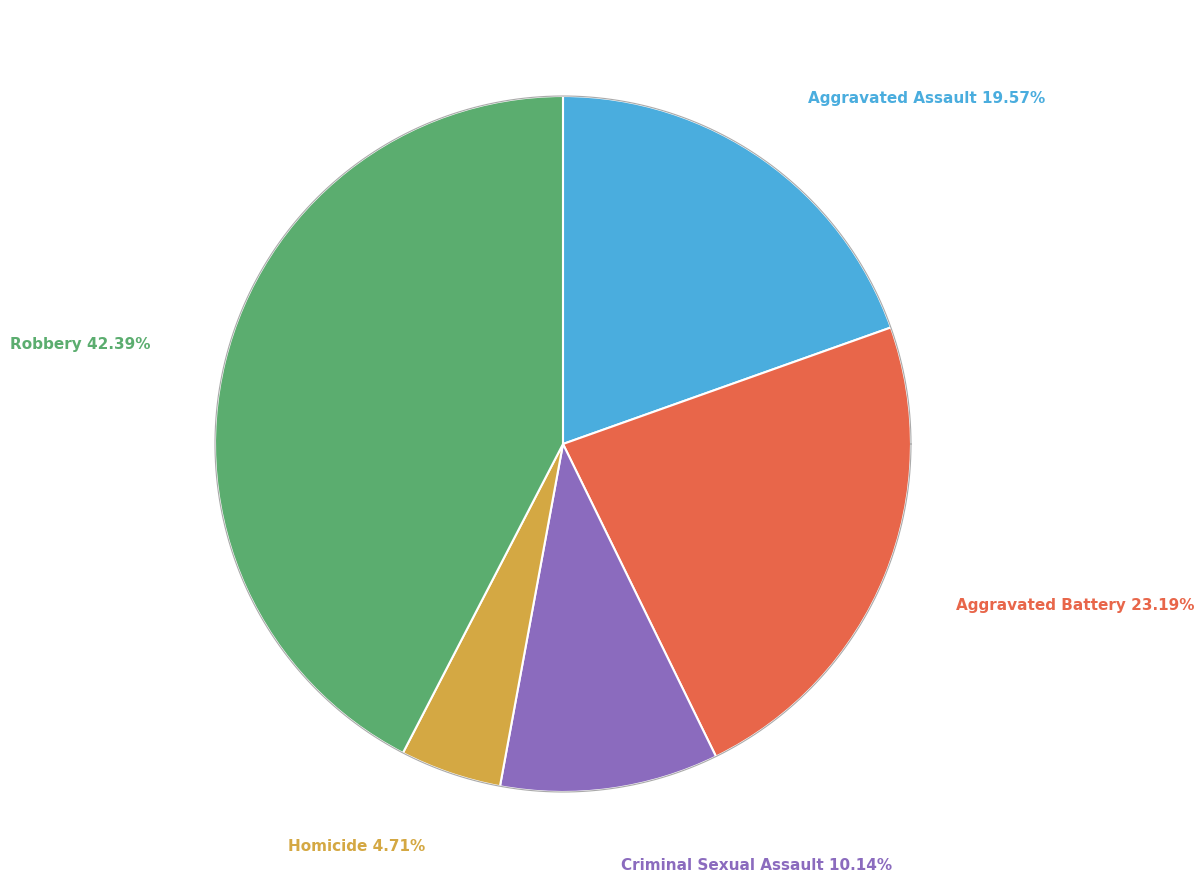

The Aggravated Battery slice represents 23% of the pie. True or false?

True